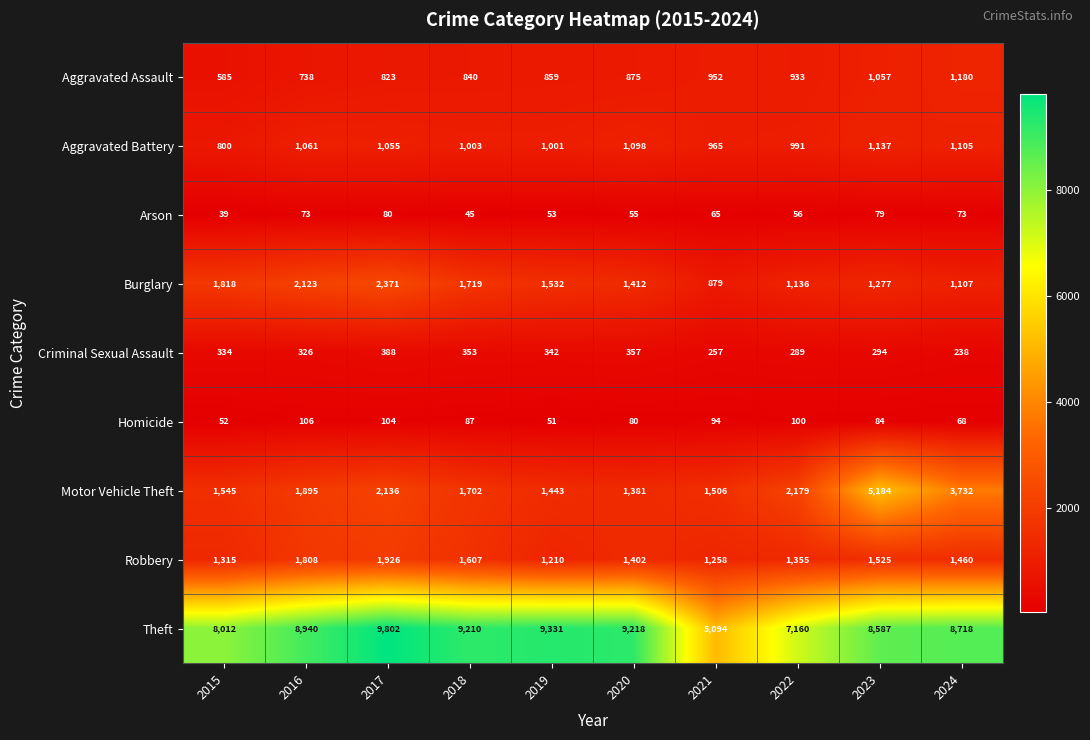

At which category does the chart reach its peak across all series?

2017